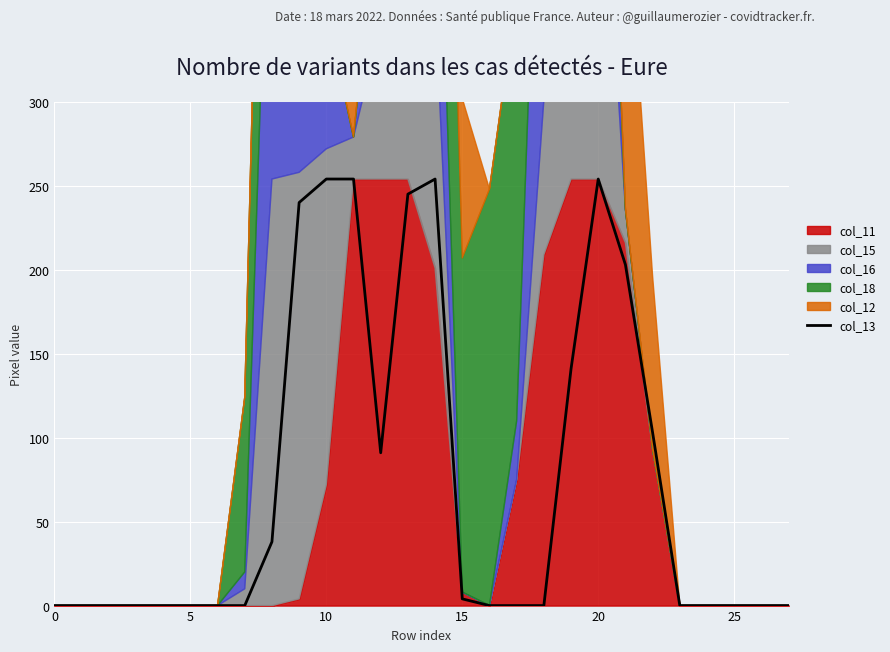

The value of col_13 at 5 is 0. True or false?

True